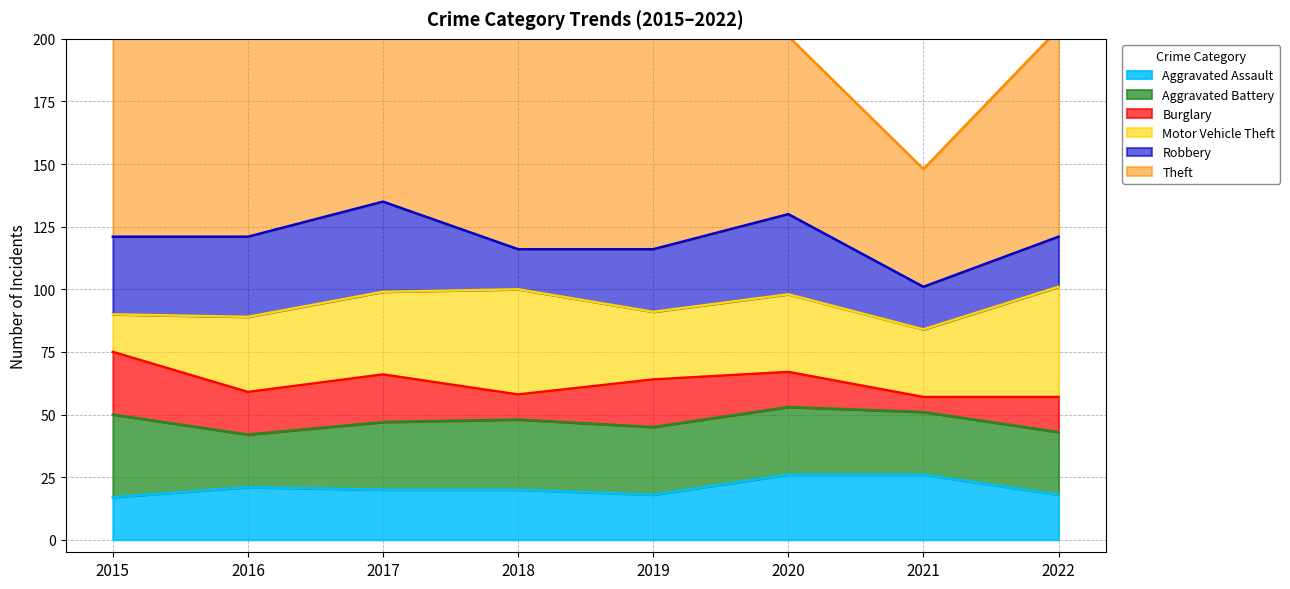

What is the total value across all series at 2016?

287